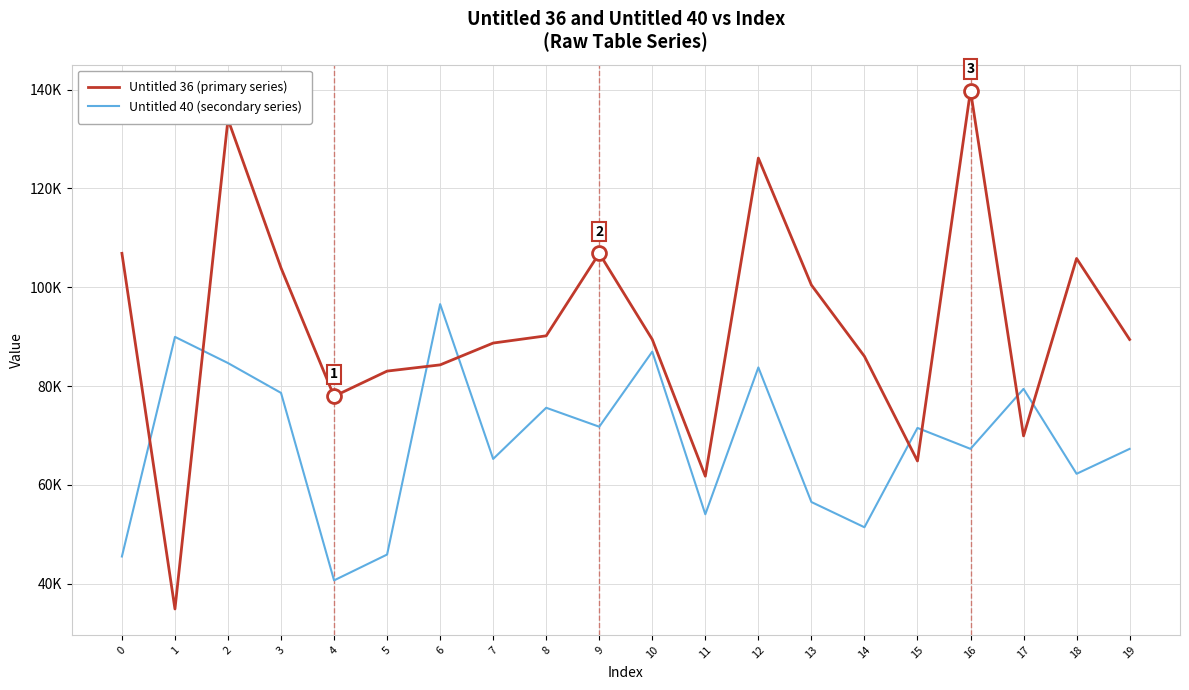

At which category does Untitled 36 (primary series) reach its first local peak?

2